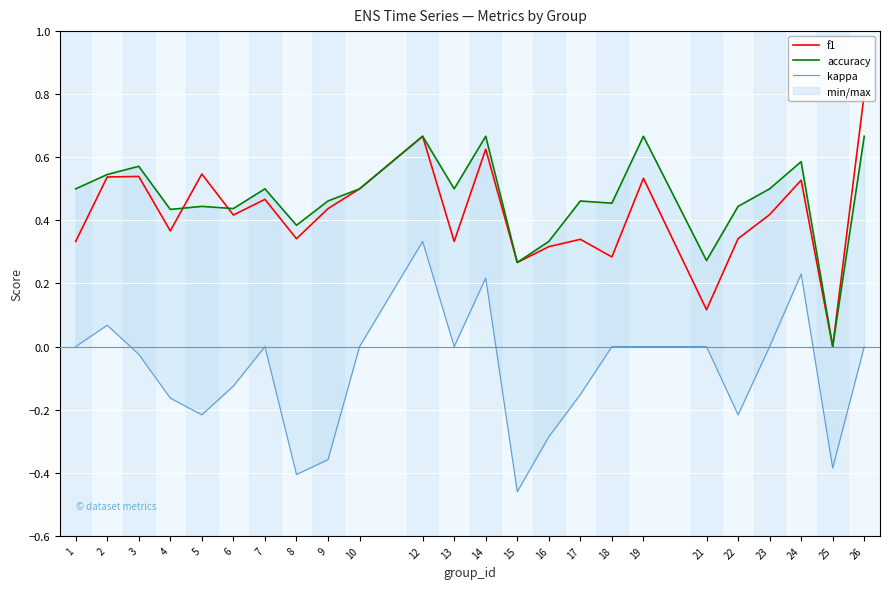

What is the average value of the kappa series?

-0.1